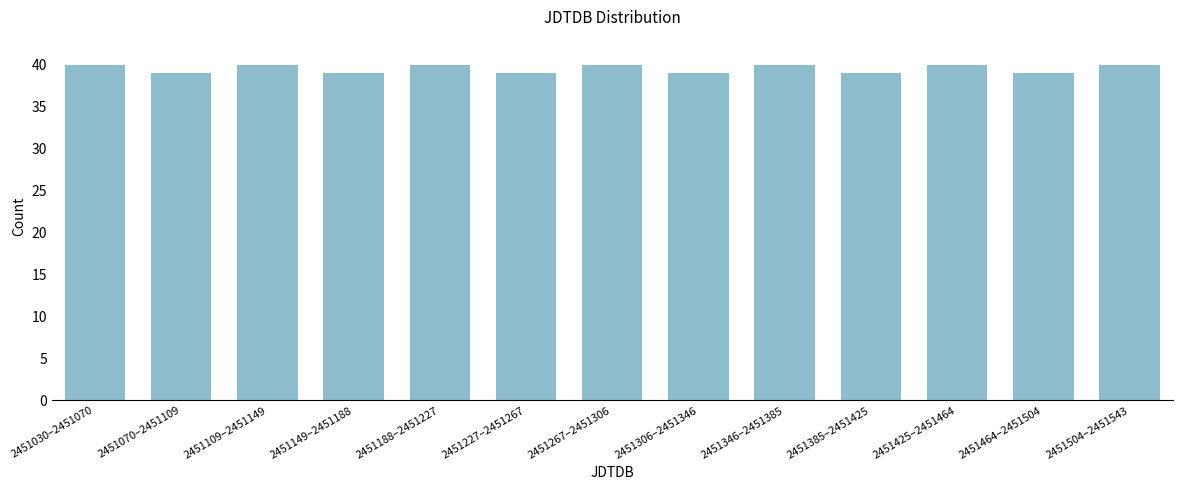

Reading right to left, extract all data points from this chart.

40	39	40	39	40	39	40	39	40	39	40	39	40